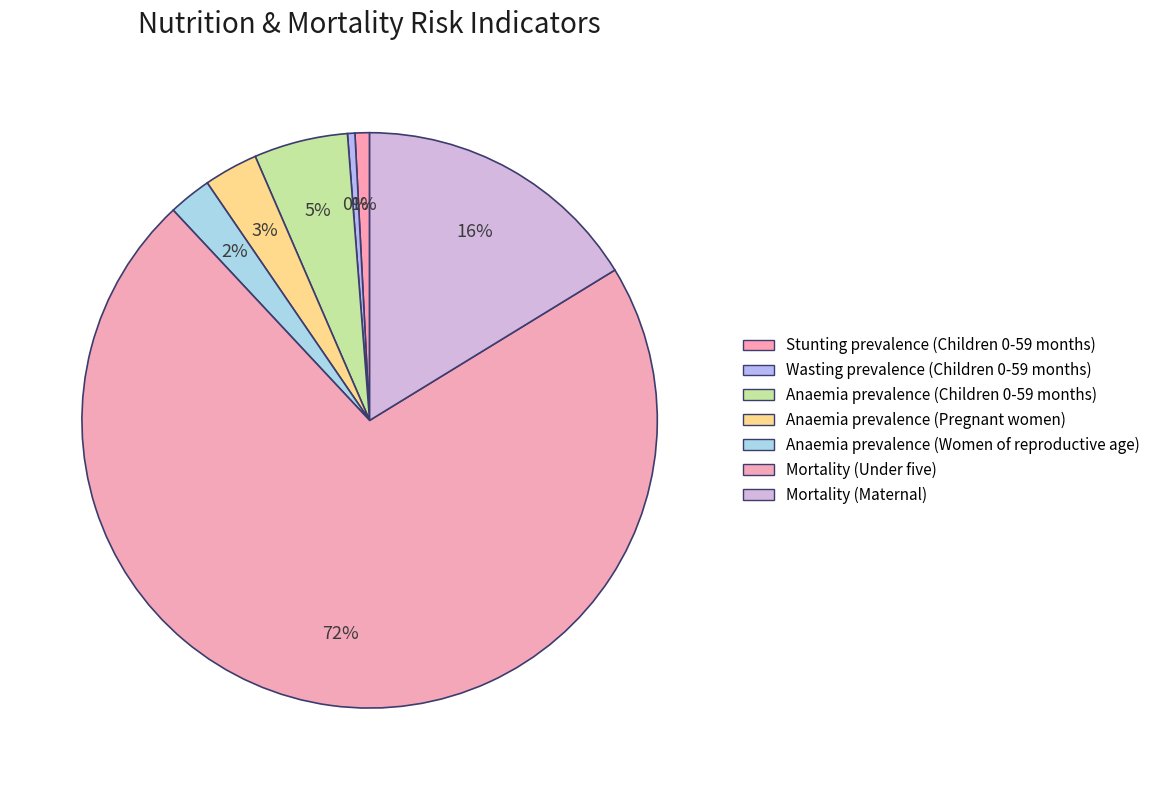

Does Stunting prevalence (Children 0-59 months) account for over 50% of the chart?

No